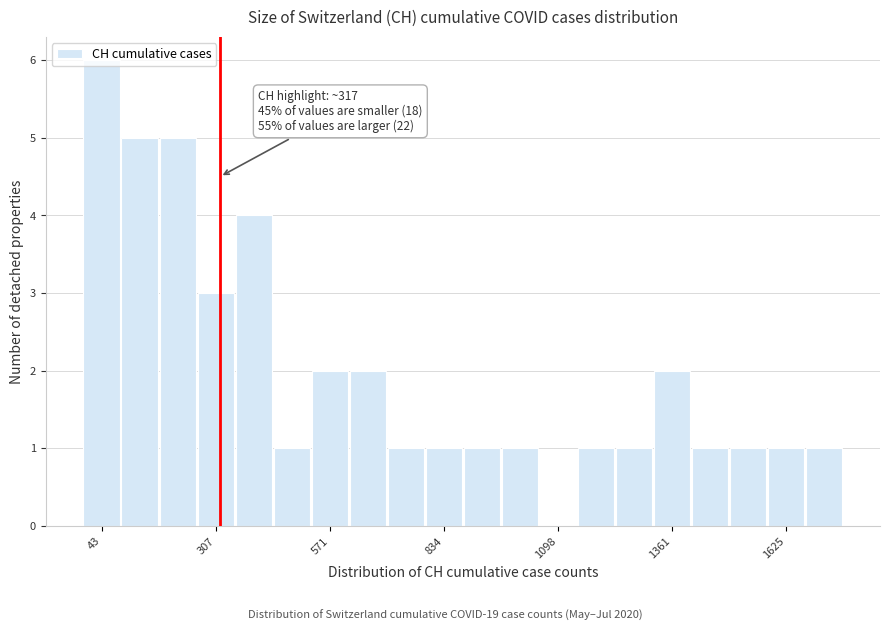

Read against the x-axis, roughly where is the centre of the tallest bar?

50